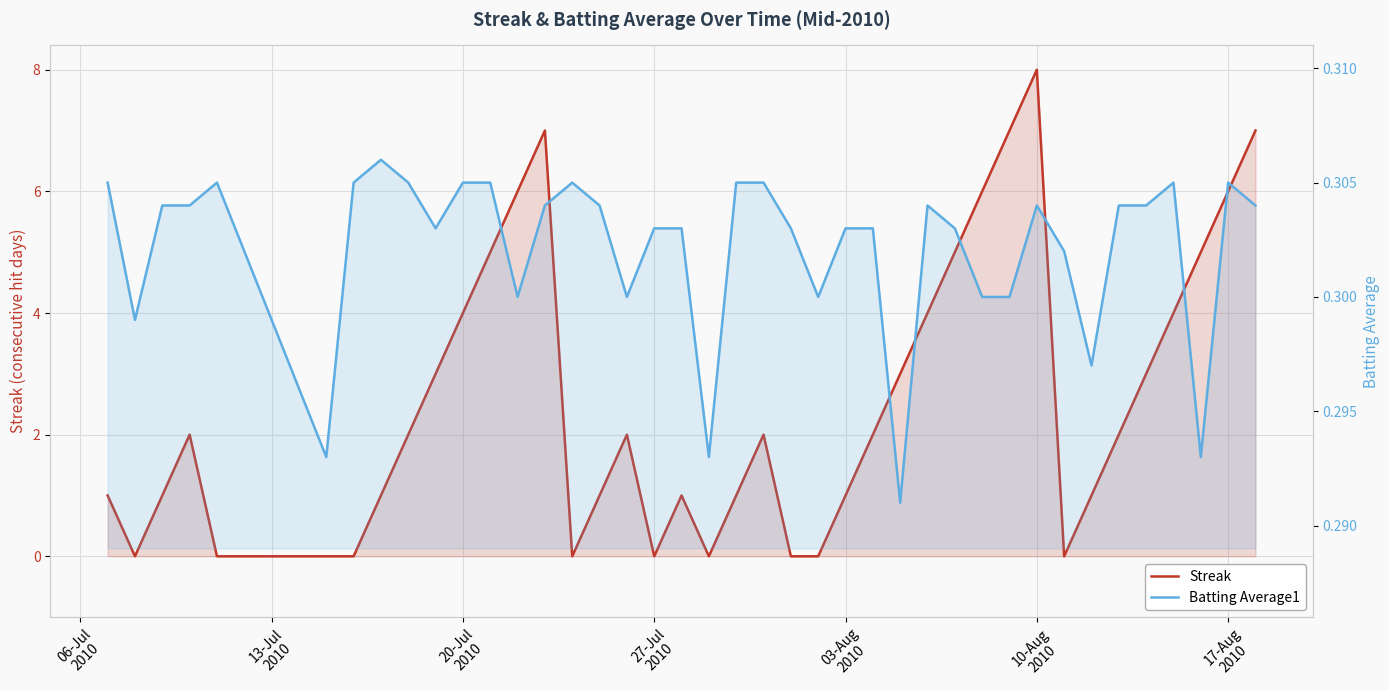

In Streak, how many points are lower than both neighbors (excluding endpoints)?

5